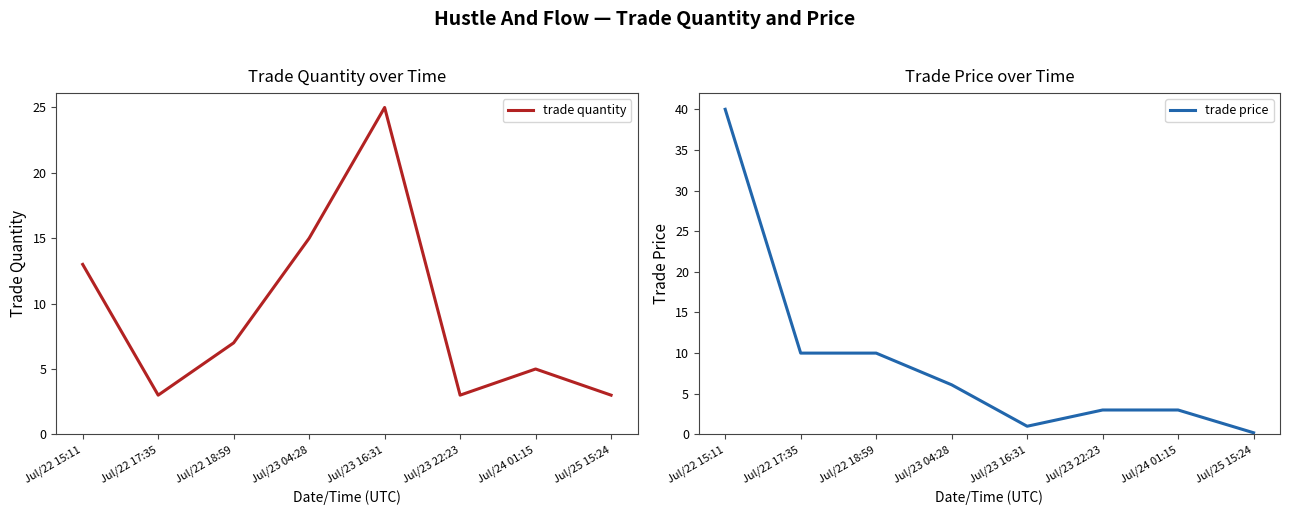

Reading left to right, extract all data points from this chart.

trade quantity: Jul/22 15:11=13.0	Jul/22 17:35=3.0	Jul/22 18:59=7.0	Jul/23 04:28=15.0	Jul/23 16:31=25.0	Jul/23 22:23=3.0	Jul/24 01:15=5.0	Jul/25 15:24=3.0
trade price: Jul/22 15:11=40.0	Jul/22 17:35=10.0	Jul/22 18:59=10.0	Jul/23 04:28=6.1	Jul/23 16:31=1.0	Jul/23 22:23=3.0	Jul/24 01:15=3.0	Jul/25 15:24=0.2